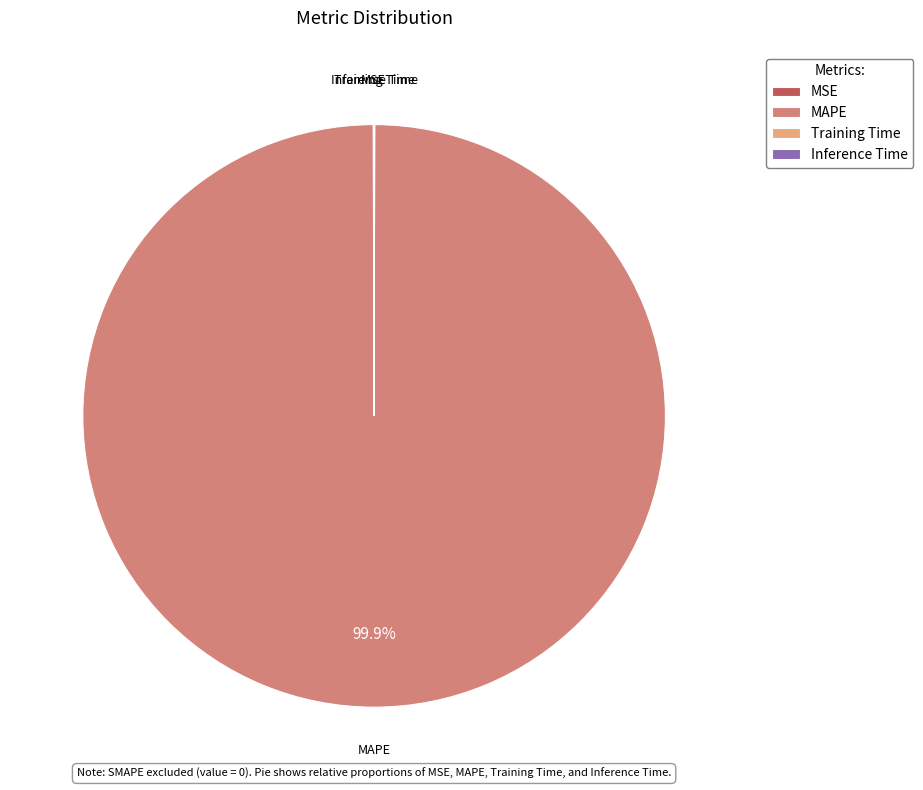

Which category has the biggest portion of the pie?

MAPE